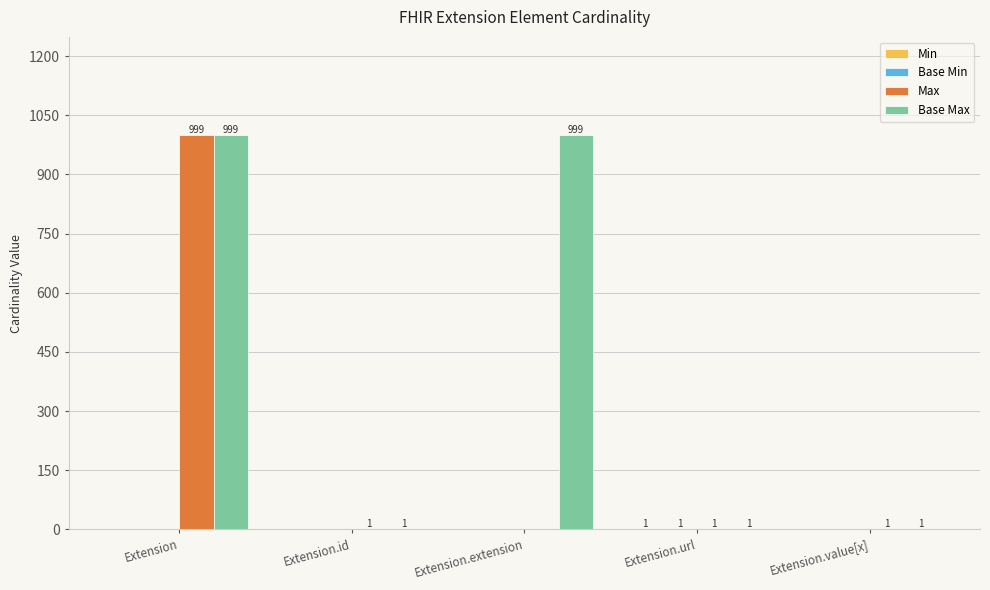

The Max series shows 1 at Extension.value[x]. True or false?

True